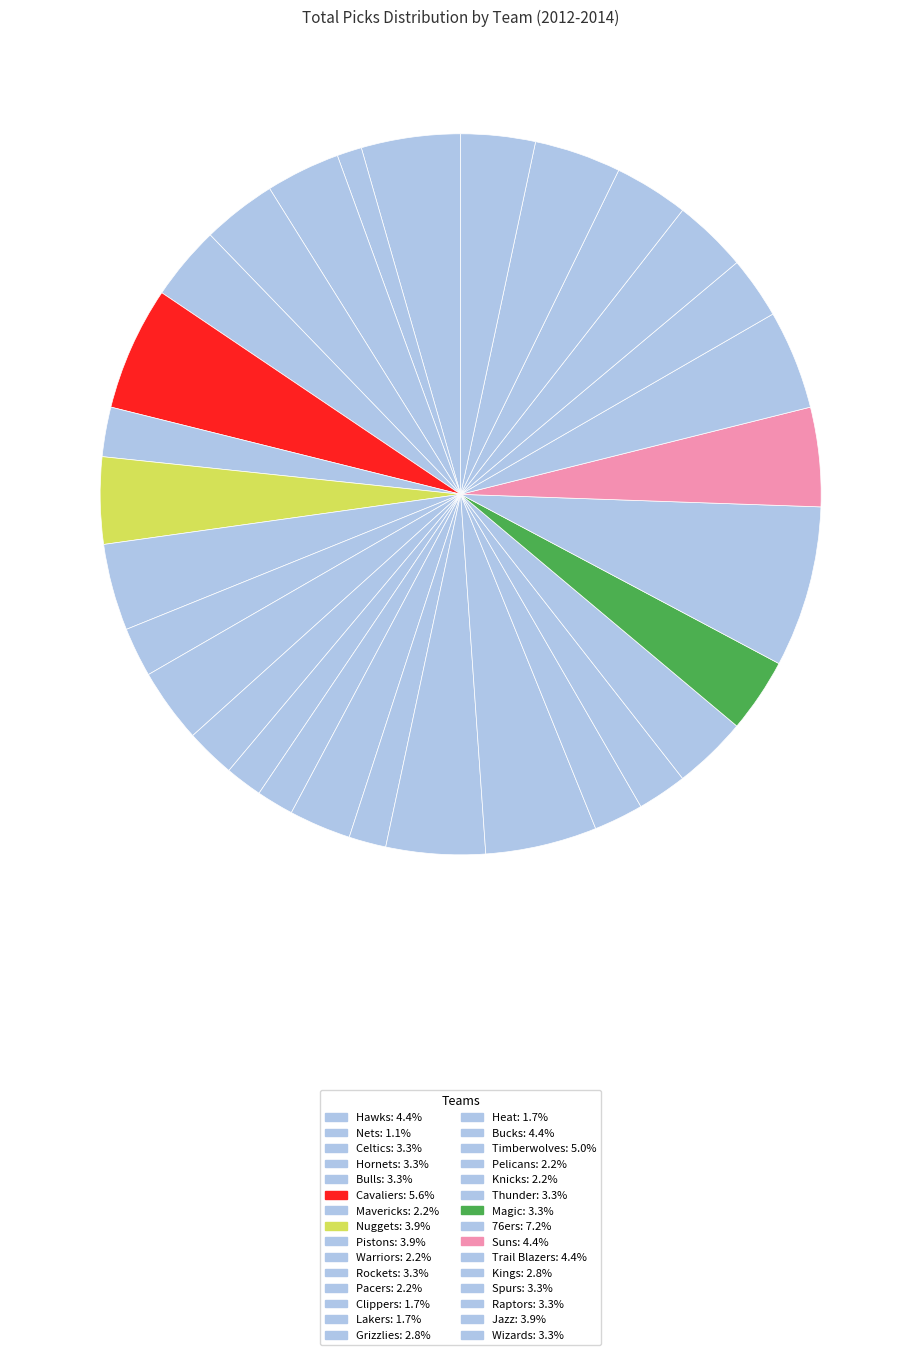

Does Magic represent more than half of the total?

No